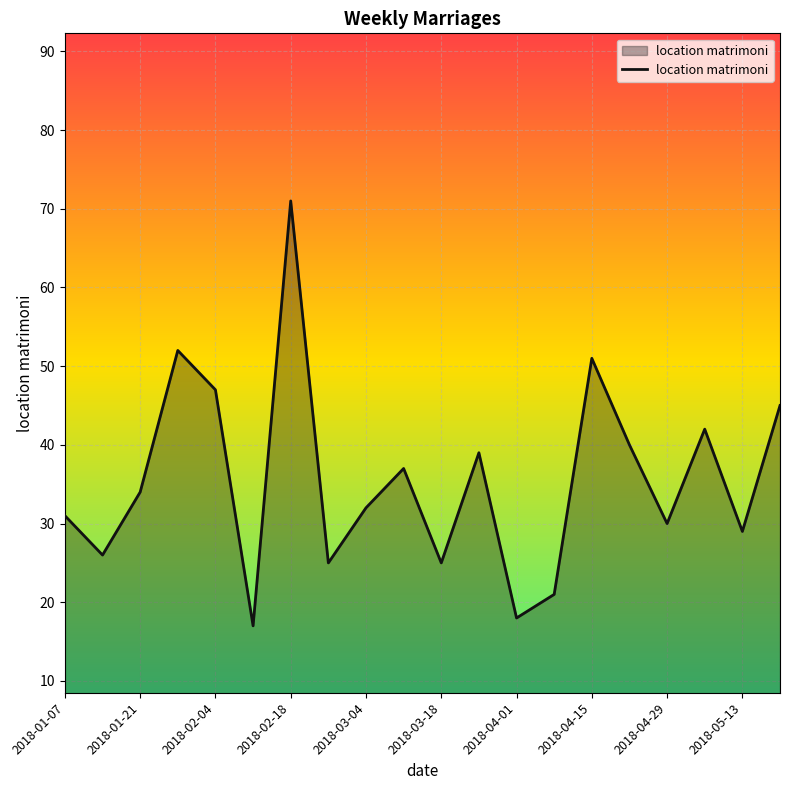

What is the smallest value displayed?

17